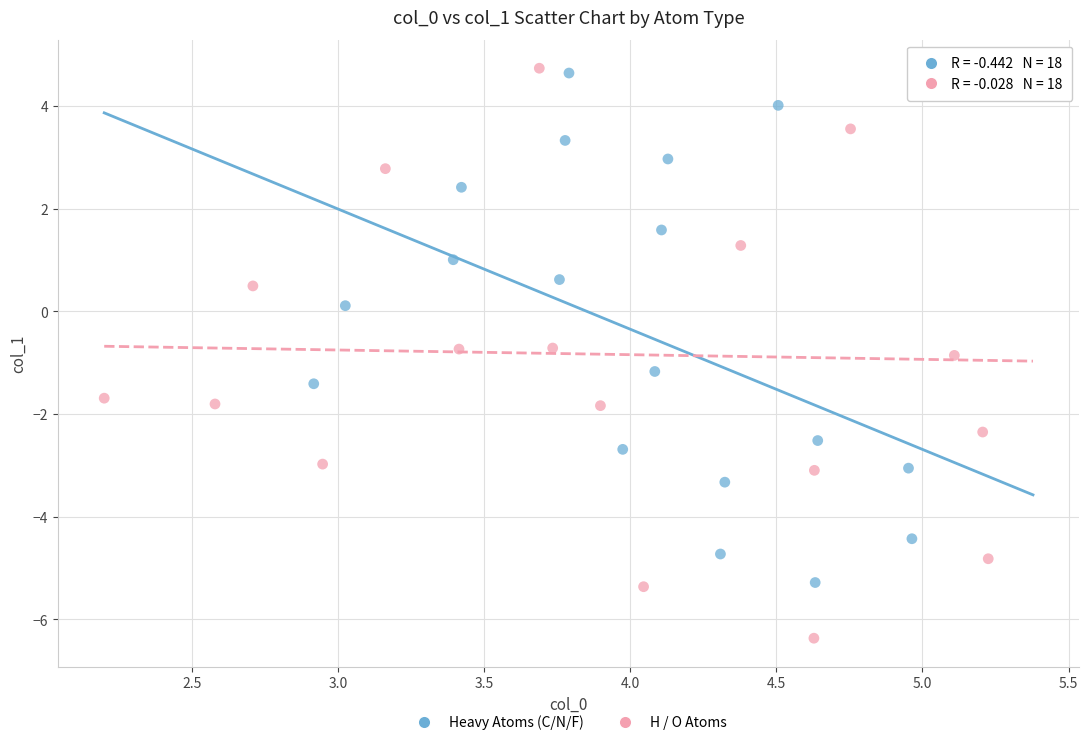

Which series contains the lowest Y value?

H / O Atoms